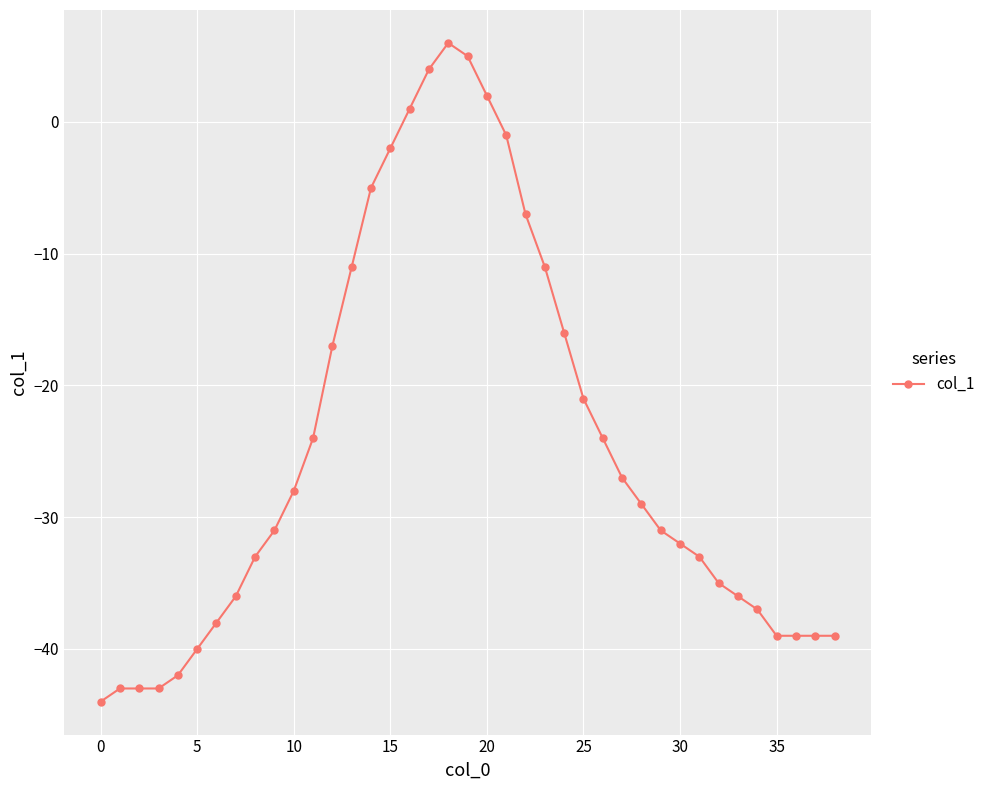

What is the difference between the maximum and second lowest values?

49